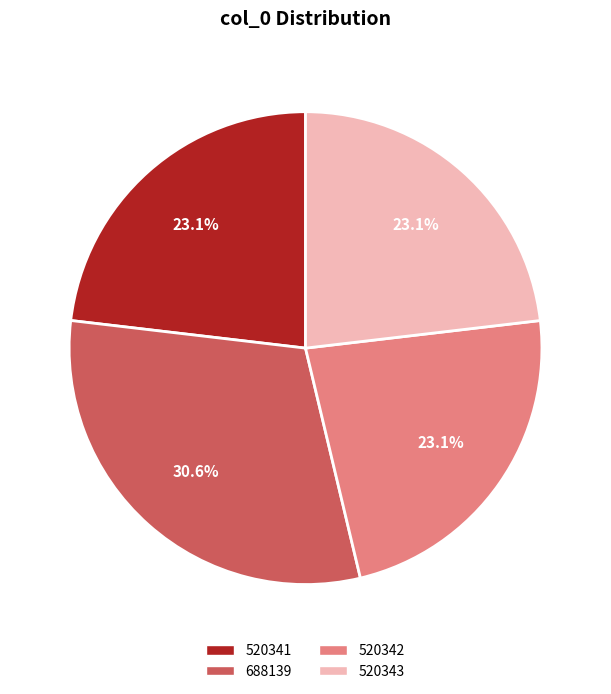

Which slice is the largest?

688139